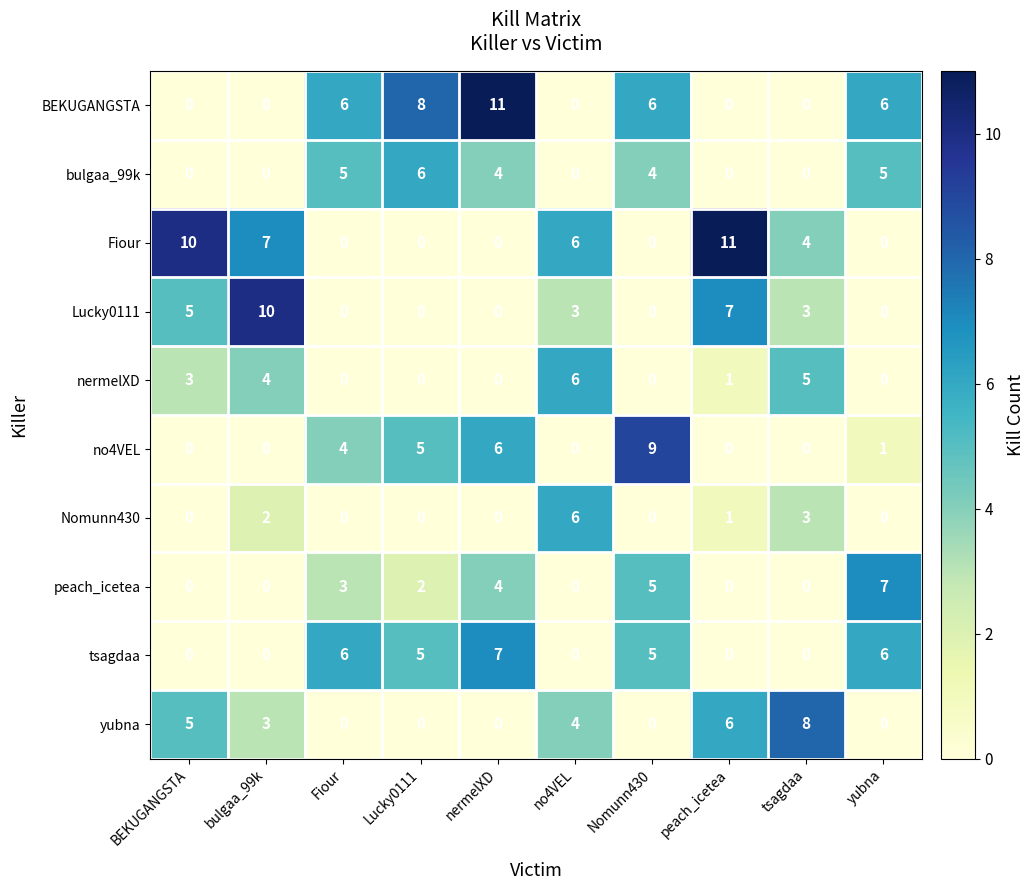

True or false: no4VEL has a value of 1 at yubna.

True